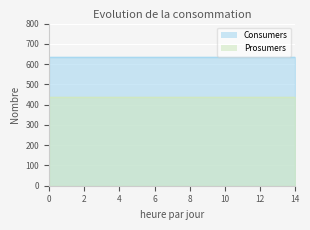

What are all the series names shown in the legend?

Consumers, Prosumers